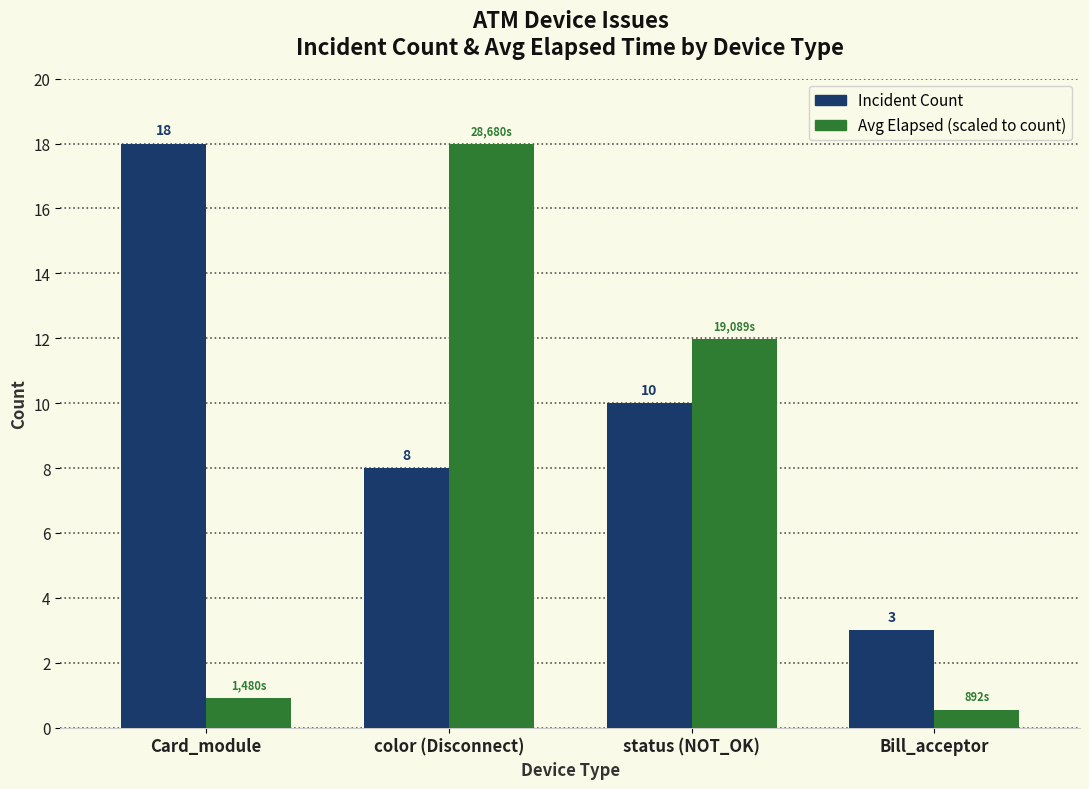

What is the spread (max minus min) of values at color (Disconnect)?

10.0